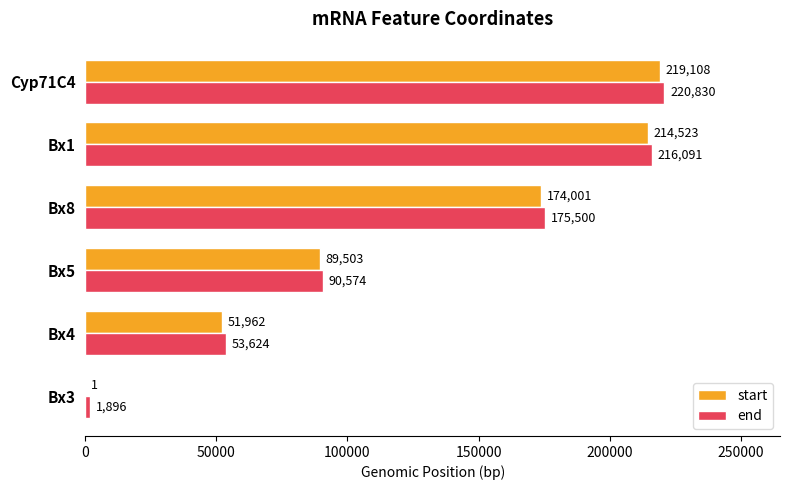

What is the approximate value of start at Bx1?

214523